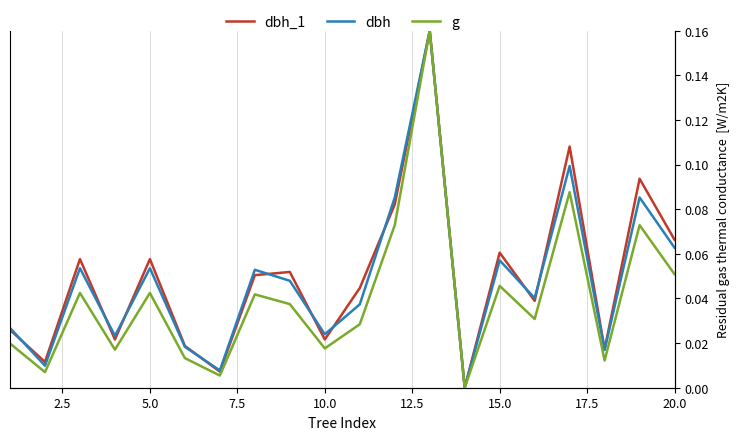

Which series changed the most between 5.0 and 10.0?

dbh_1